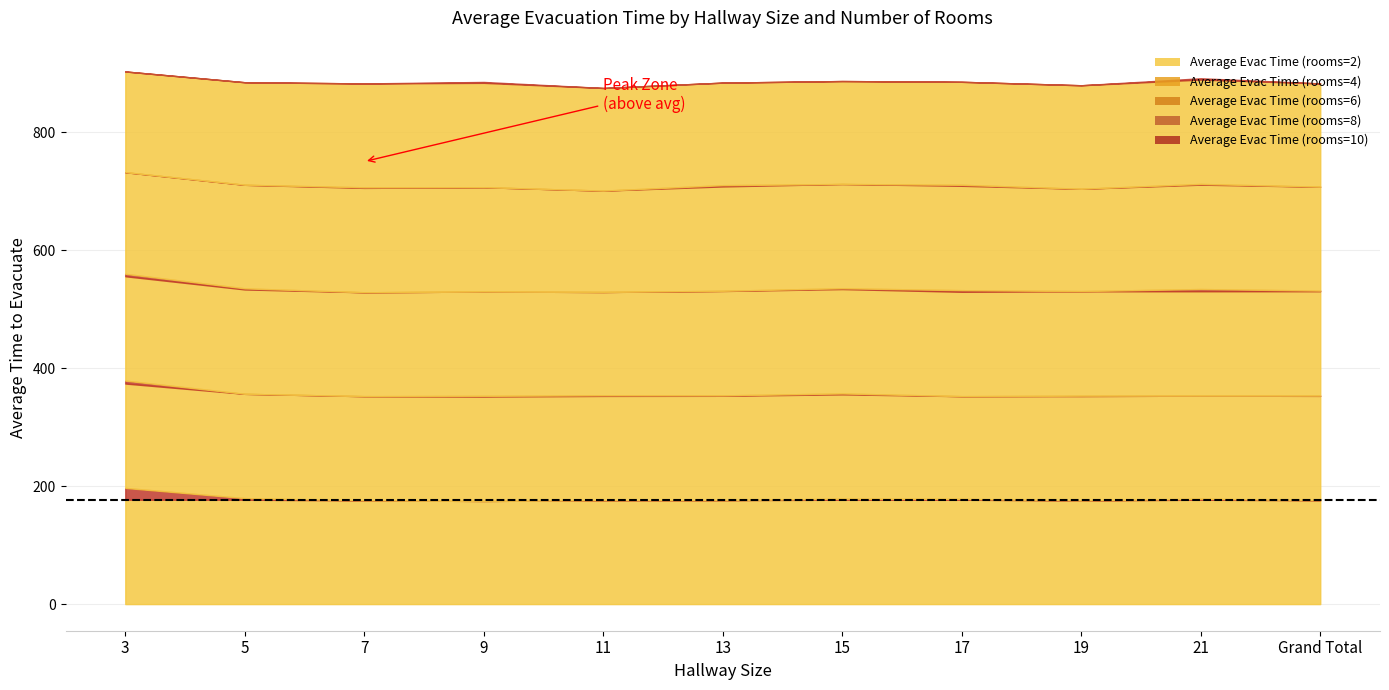

Count the number of data series in this chart.

5